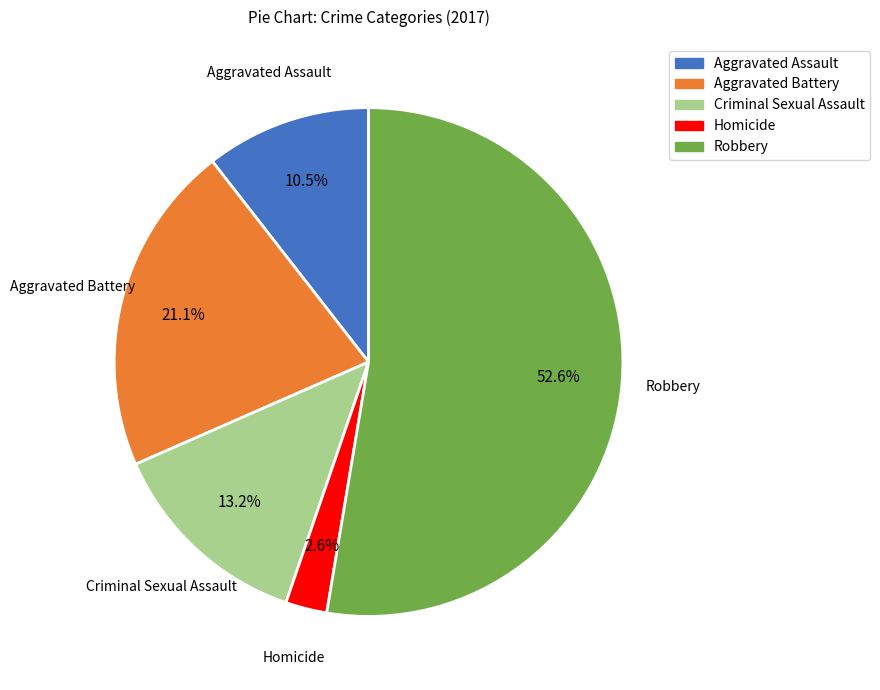

Is there a majority slice in this chart?

Yes